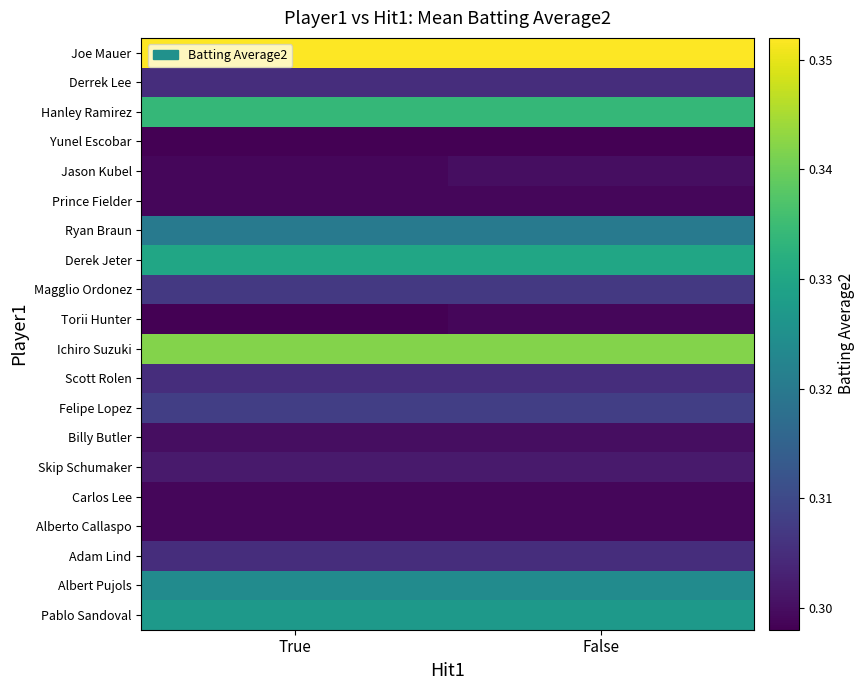

What is the smallest value displayed?

0.3